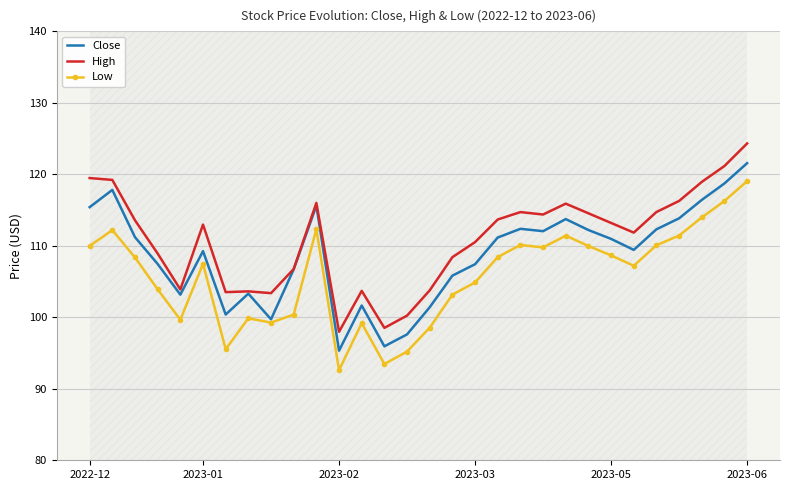

True or false: Close and Low cross at least once.

False